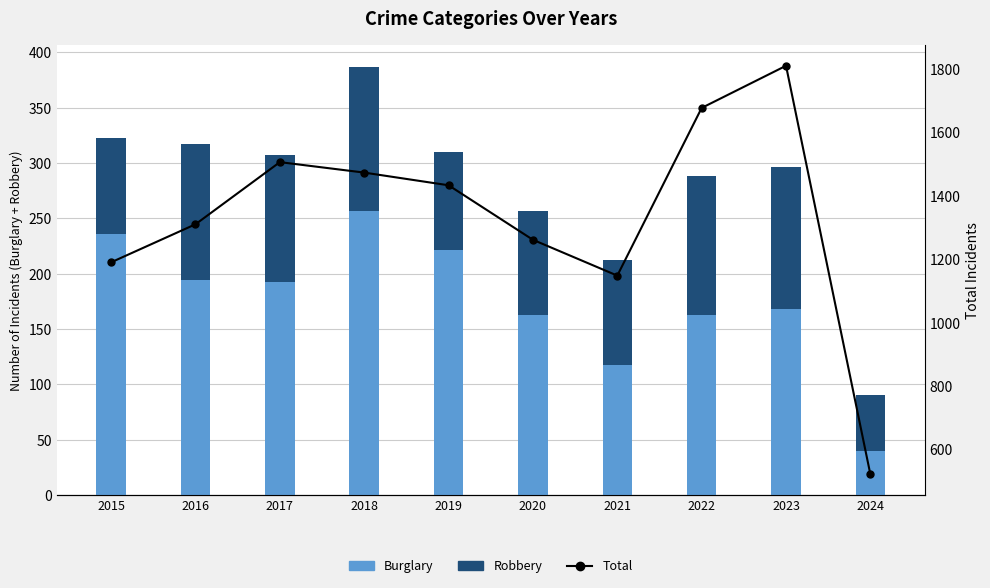

How many series are shown in this chart?

3